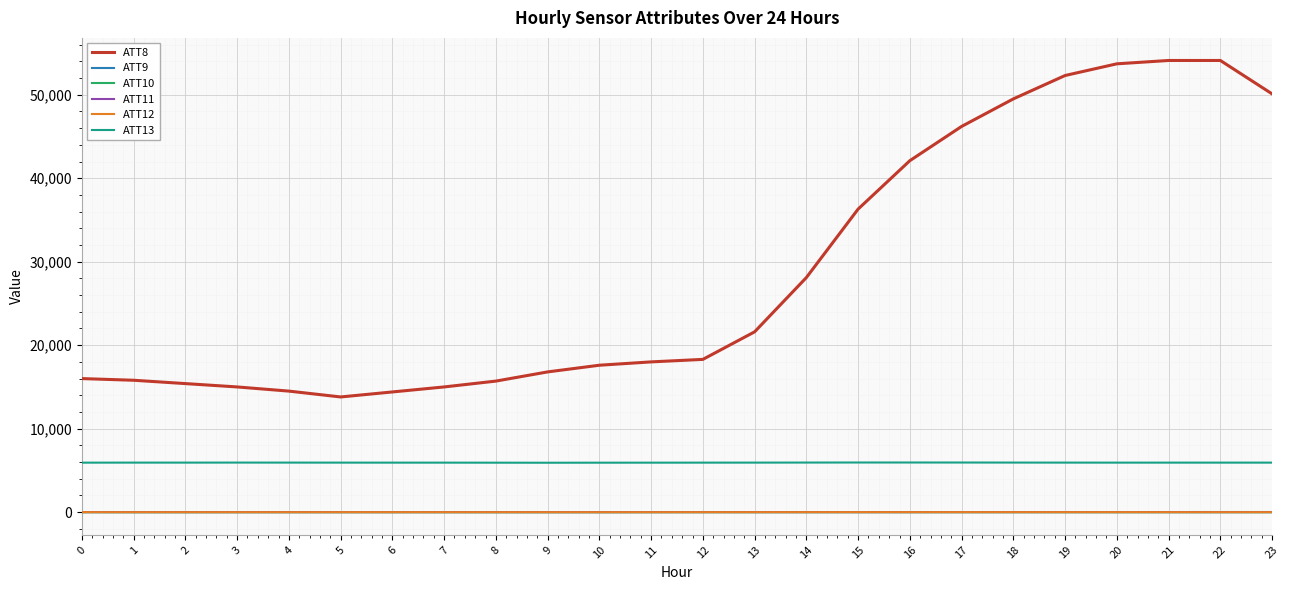

True or false: ATT13 and ATT8 cross at least once.

False